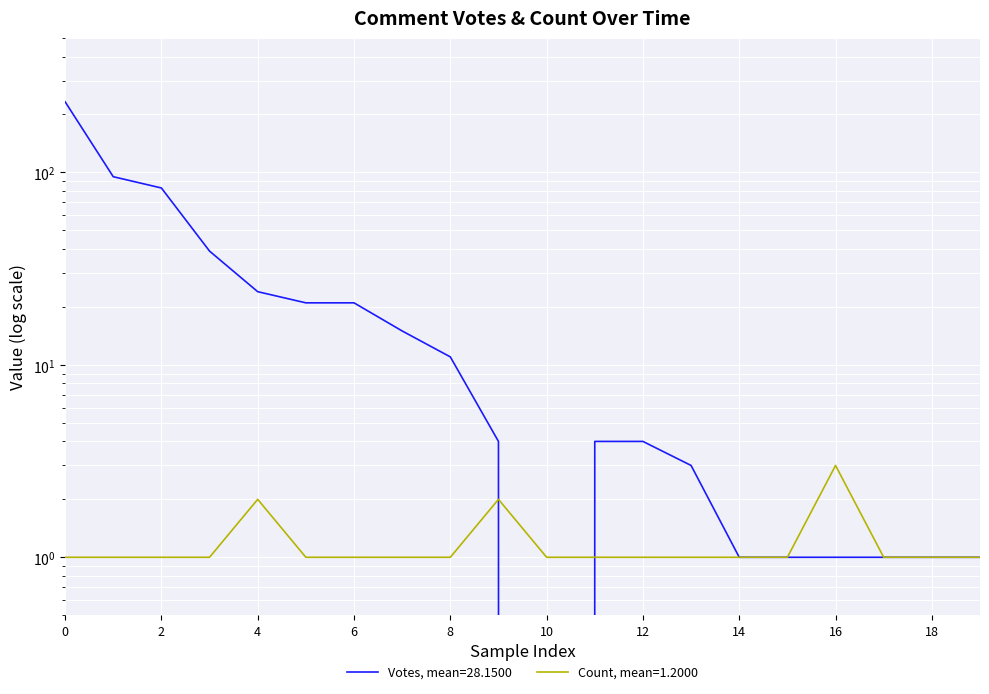

The value of Votes at 10 is -131. True or false?

False